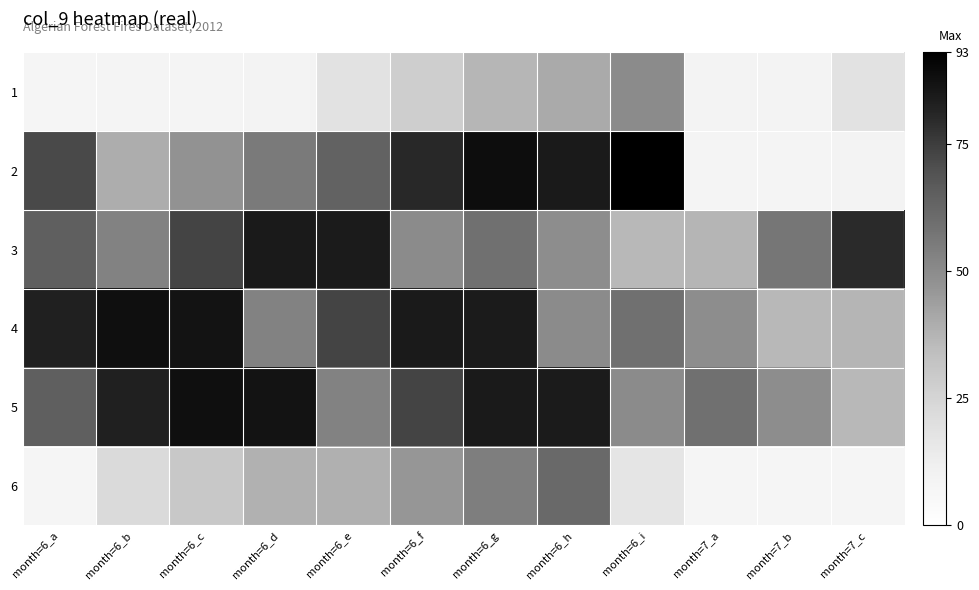

How many data points does each series have?

12